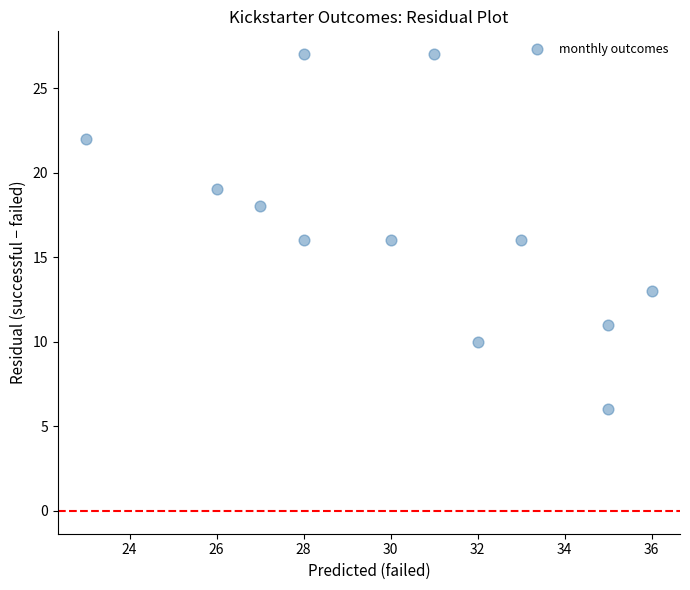

What is the average Y value?

17